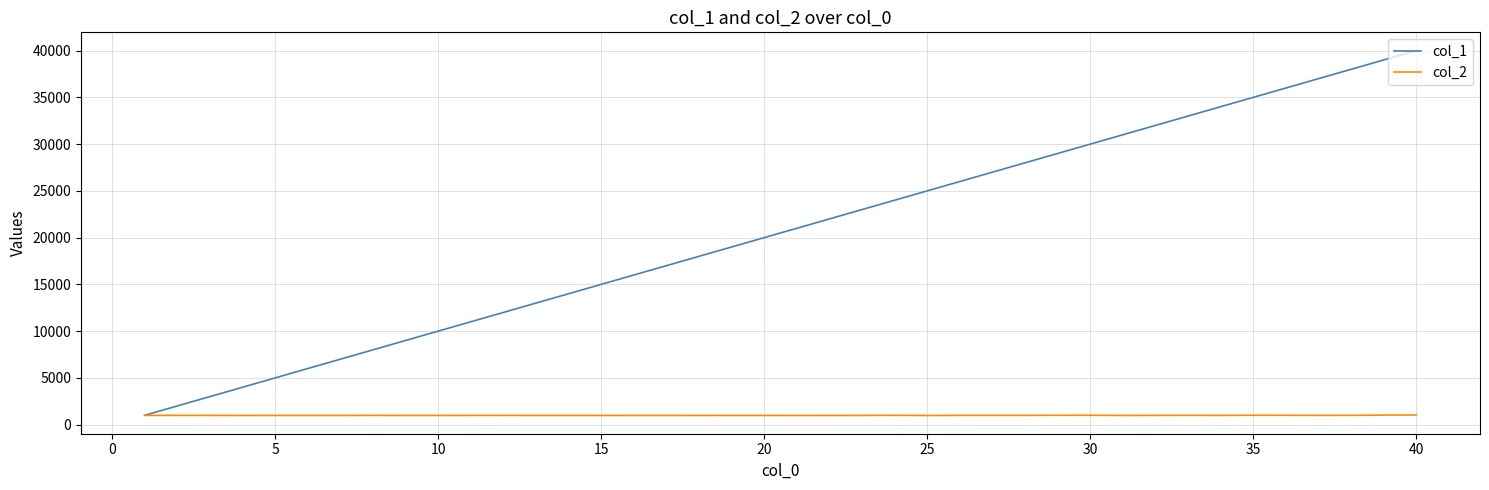

List the series in order of their overall mean, lowest first.

col_2, col_1